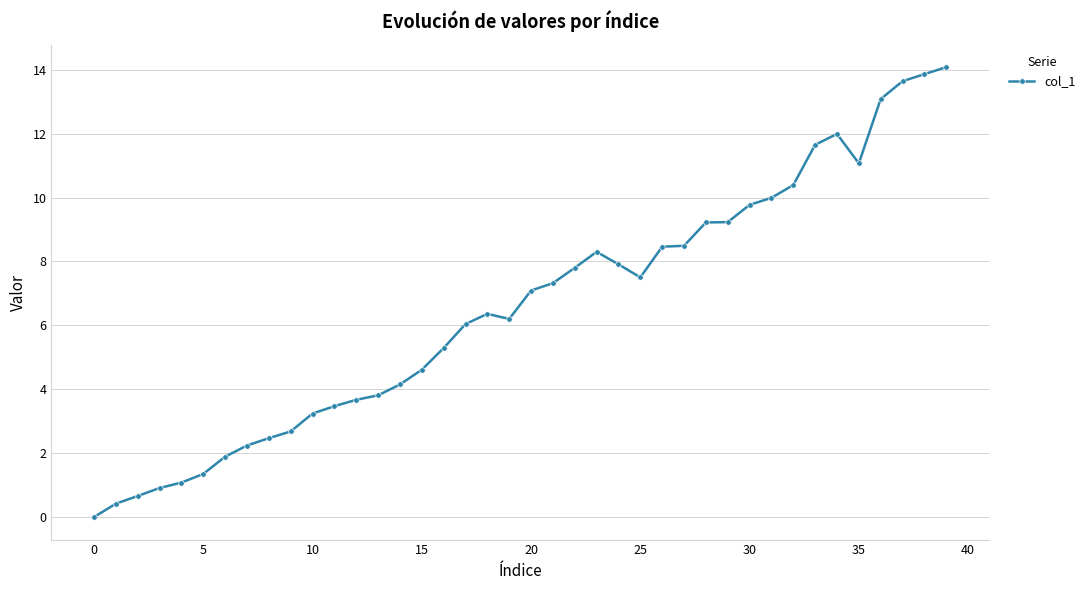

What is the value of the 36th point from the left?

11.1